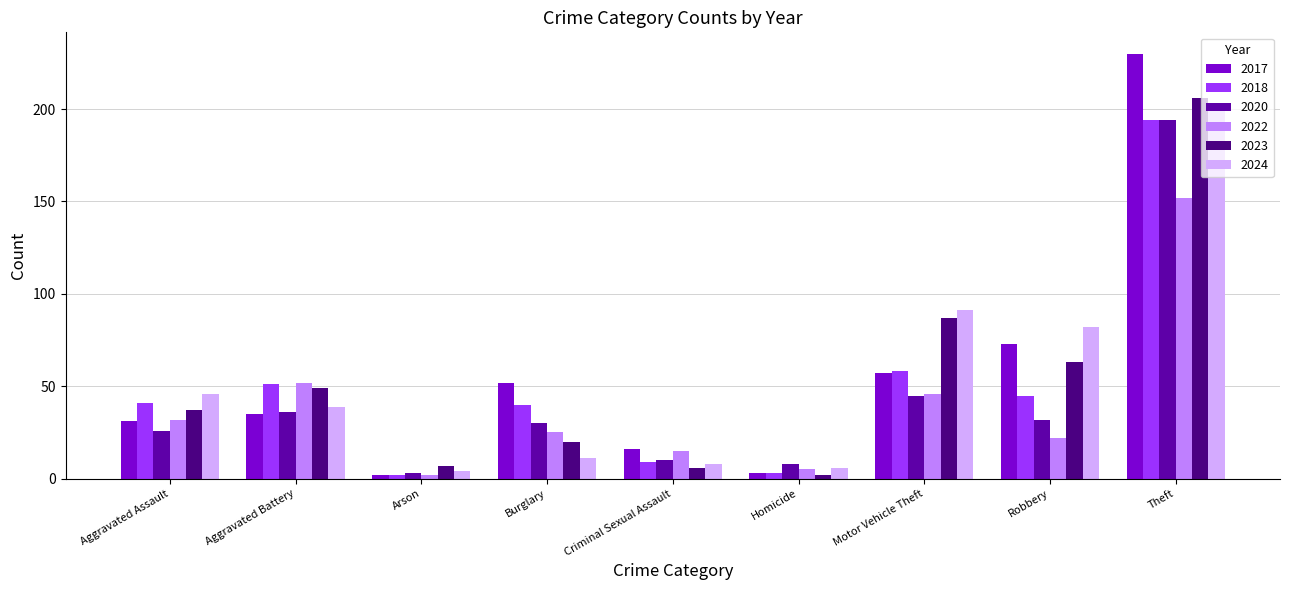

Reading left to right, list all the values displayed in this chart.

2017: 31	35	2	52	16	3	57	73	230
2018: 41	51	2	40	9	3	58	45	194
2020: 26	36	3	30	10	8	45	32	194
2022: 32	52	2	25	15	5	46	22	152
2023: 37	49	7	20	6	2	87	63	206
2024: 46	39	4	11	8	6	91	82	201